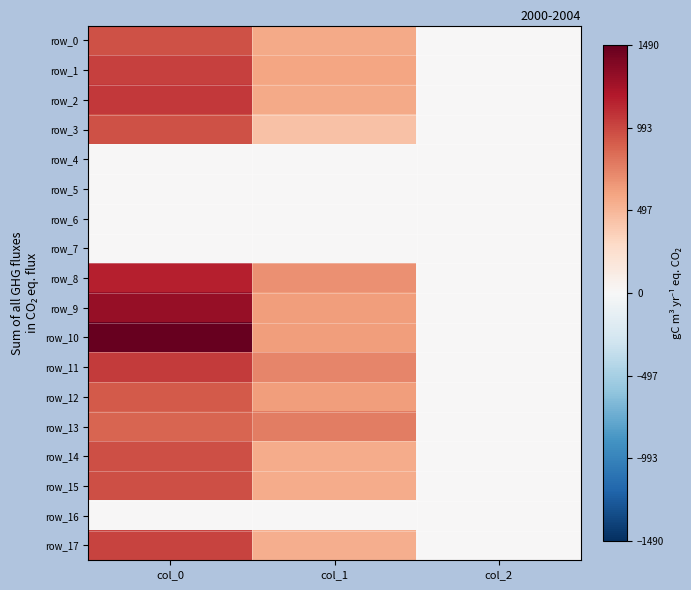

At how many categories does at least one series exceed 57?

2